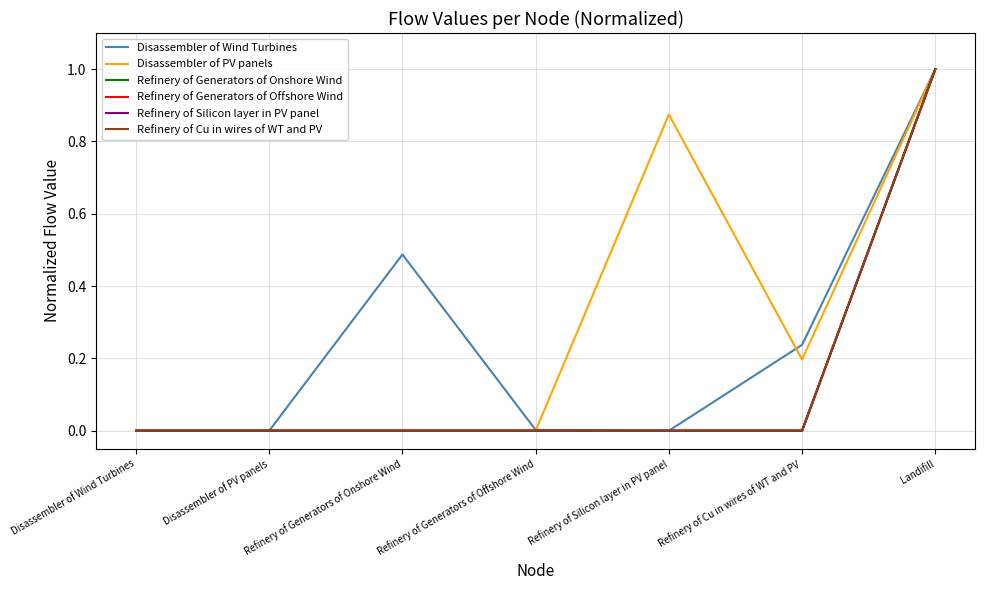

Does the chart display data point markers on the line(s)?

No